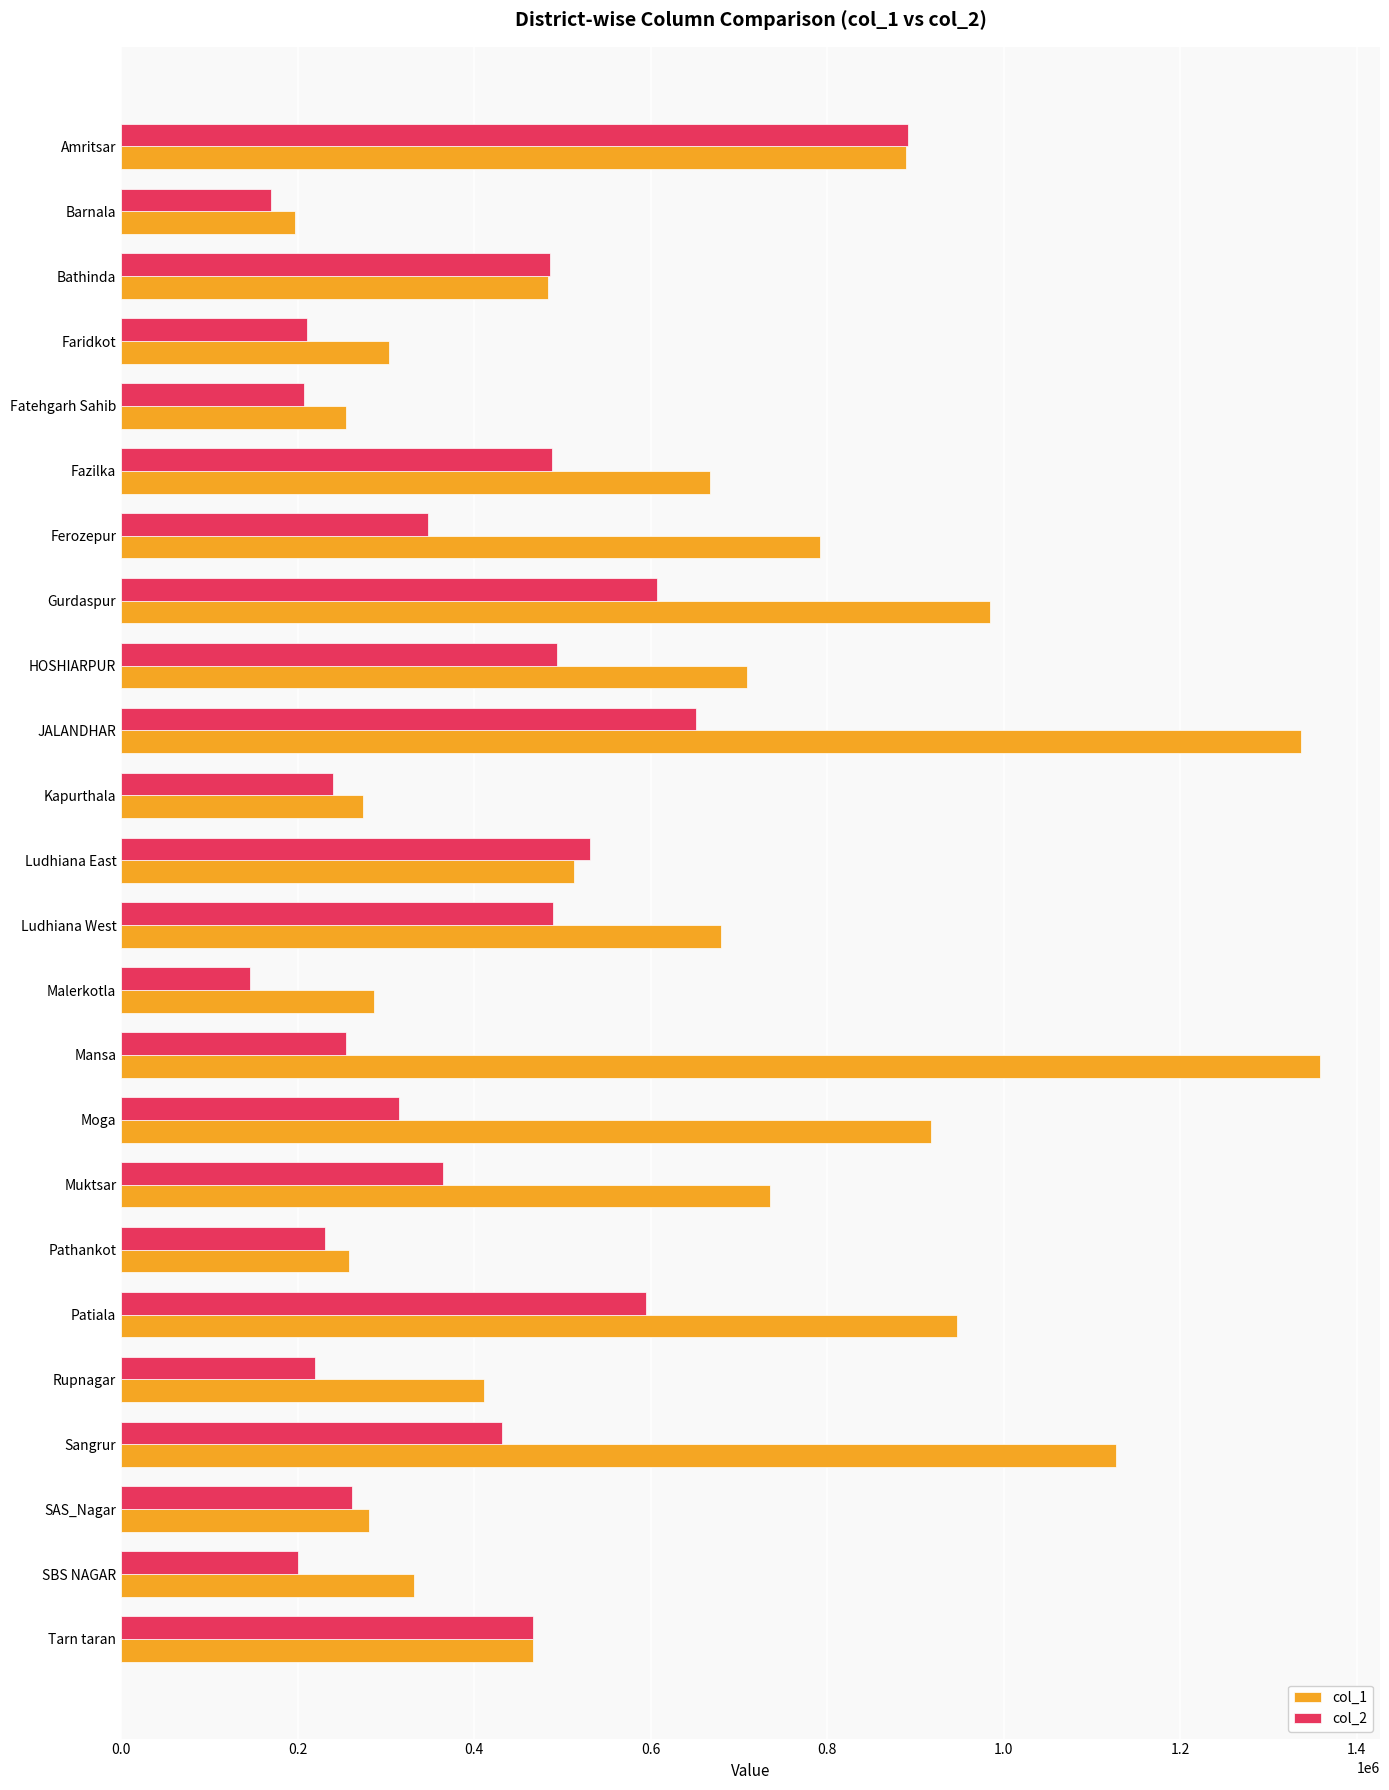

Which category has the lowest value in the col_1 series?

Barnala